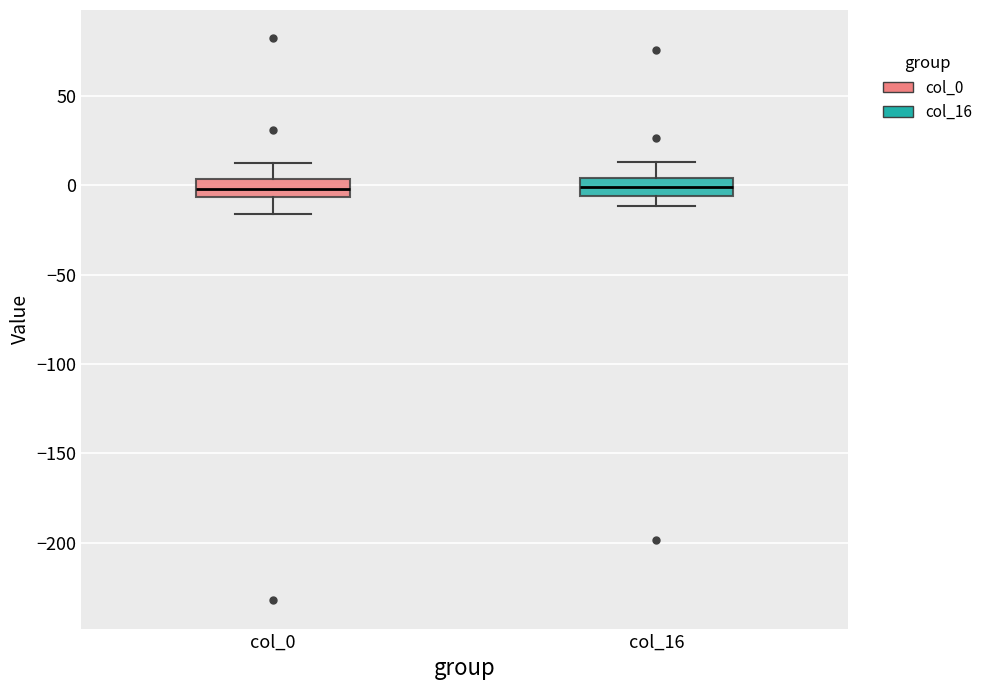

Reading left to right, transcribe this box plot: for each box, give where its median line is, the range the box spans, and where its two whiskers end, as read against the y-axis. The values are not printed on the chart, so give them approximately, as read against the axis.

col_0: median 0, box -5 to 5, whiskers -15 to 15
col_16: median 0, box -5 to 5, whiskers -10 to 15